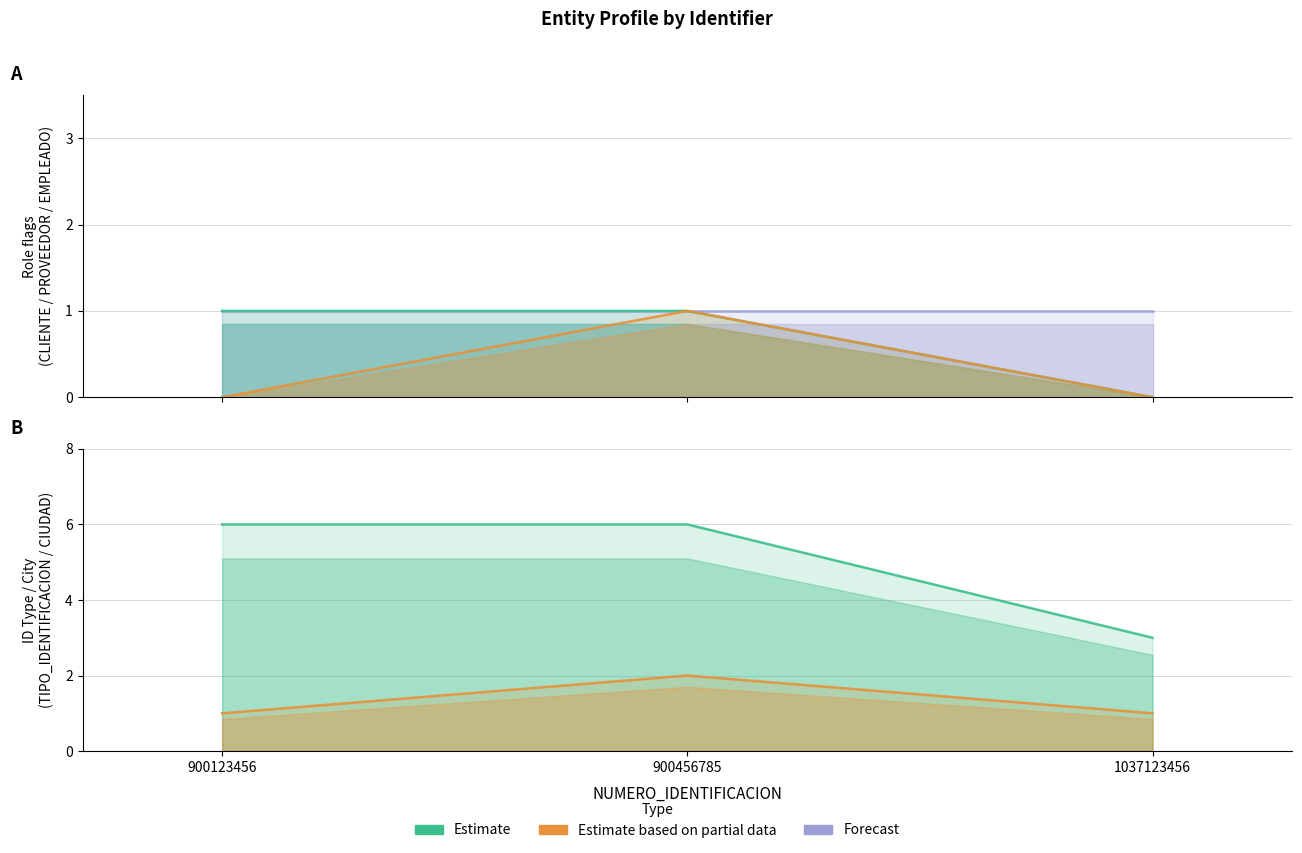

Which category has the lowest value in the CLIENTE series?

900123456